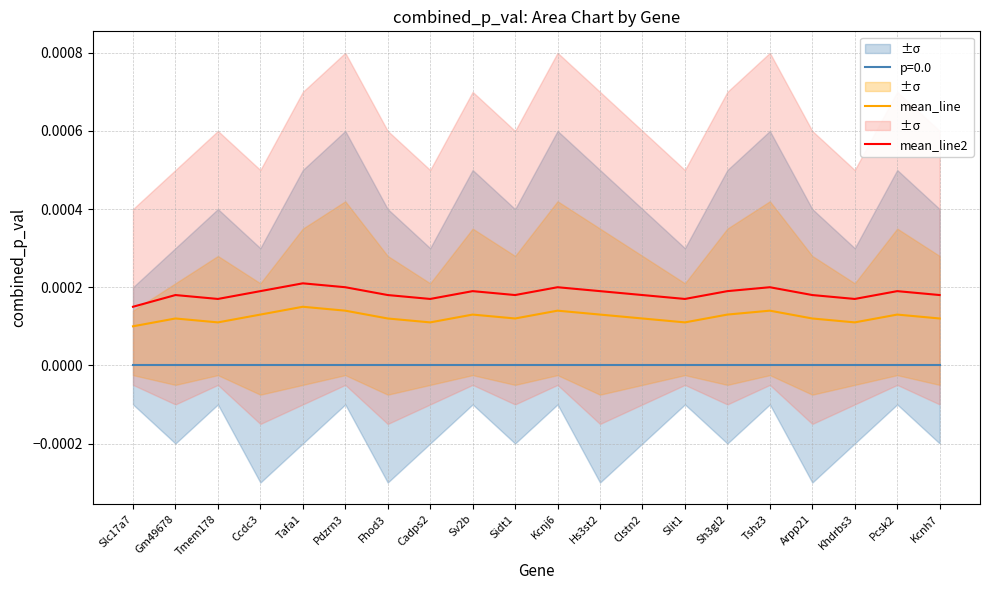

Count the mean_line2 values in the range 0 to 1.

20